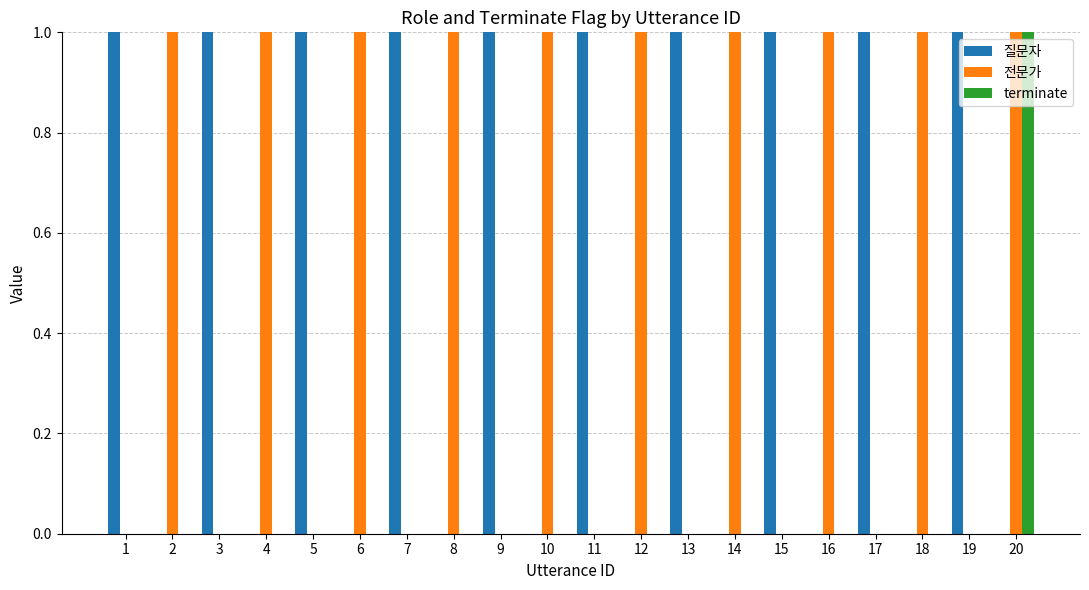

What is the sum of all 질문자 values?

10